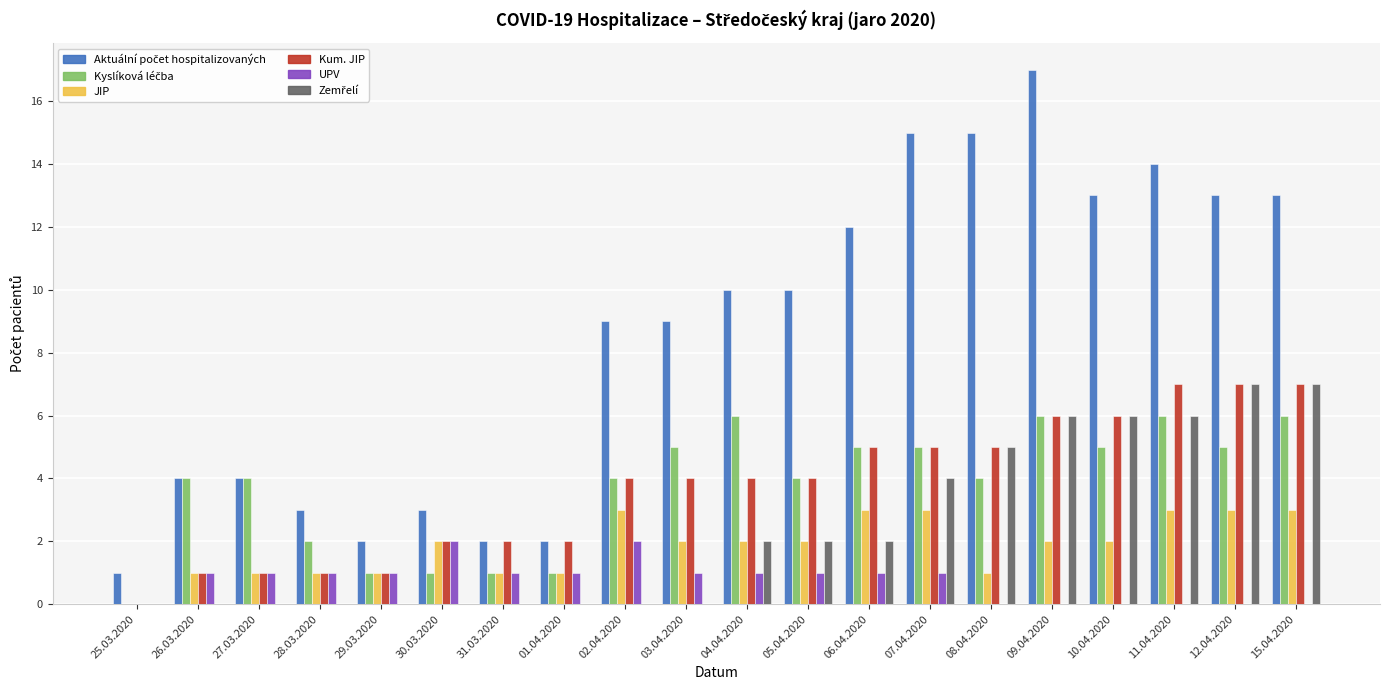

True or false: JIP has a value of 1 at 29.03.2020.

True